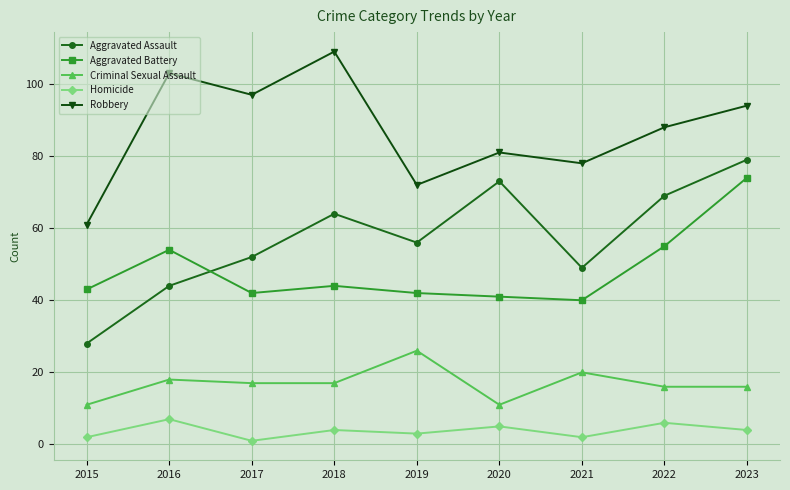

Reading left to right, transcribe all the data shown in this chart.

Aggravated Assault: 2015=28	2016=44	2017=52	2018=64	2019=56	2020=73	2021=49	2022=69	2023=79
Aggravated Battery: 2015=43	2016=54	2017=42	2018=44	2019=42	2020=41	2021=40	2022=55	2023=74
Criminal Sexual Assault: 2015=11	2016=18	2017=17	2018=17	2019=26	2020=11	2021=20	2022=16	2023=16
Homicide: 2015=2	2016=7	2017=1	2018=4	2019=3	2020=5	2021=2	2022=6	2023=4
Robbery: 2015=61	2016=103	2017=97	2018=109	2019=72	2020=81	2021=78	2022=88	2023=94